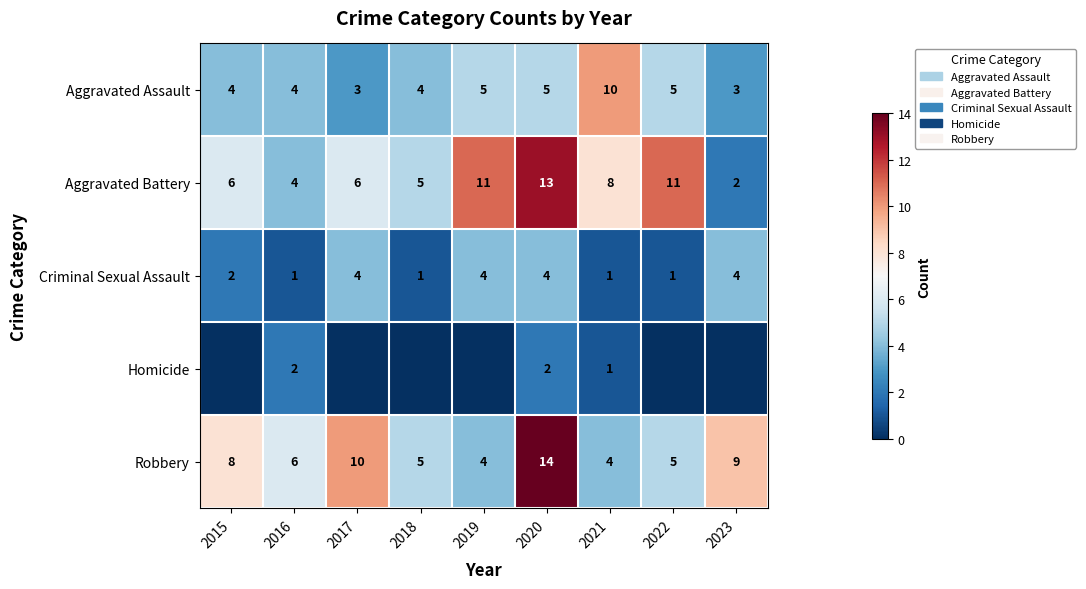

At 2020, list the series in order from largest to smallest.

Robbery, Aggravated Battery, Aggravated Assault, Criminal Sexual Assault, Homicide